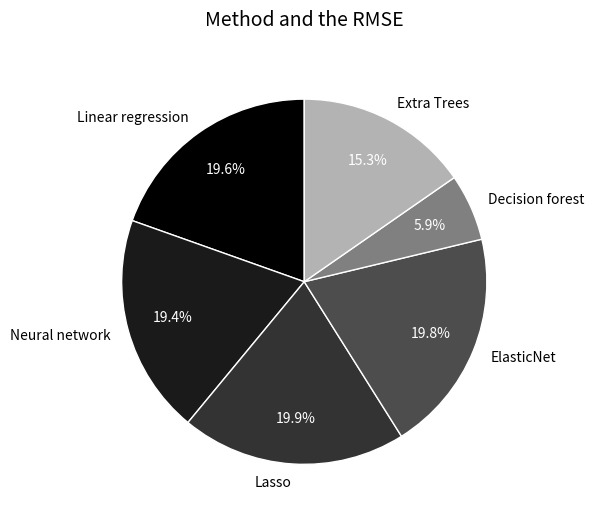

Combined, do Lasso and Neural network account for over 50%?

No